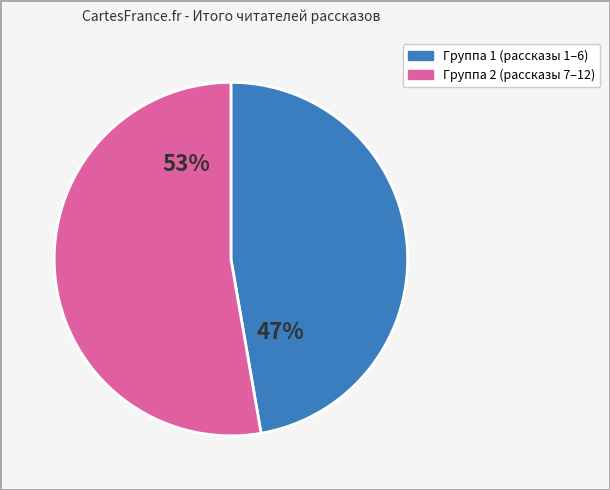

How many segments does this pie chart have?

2